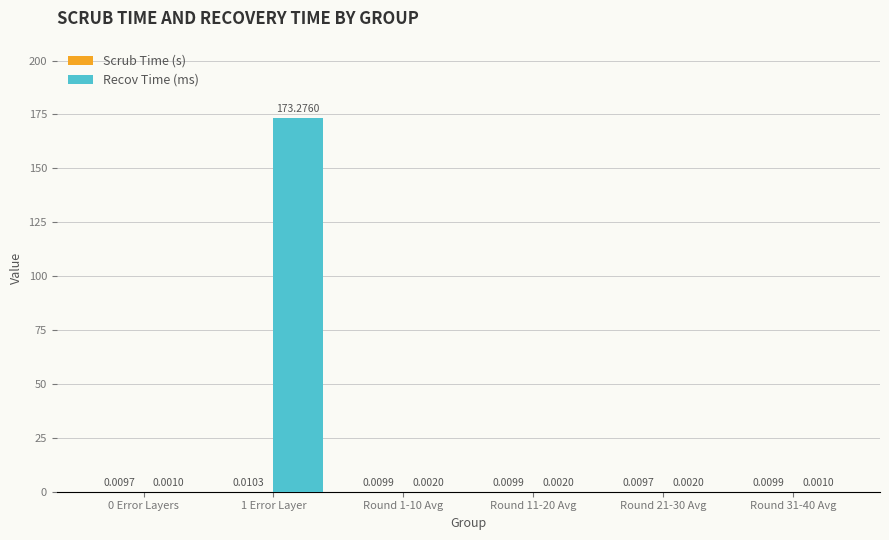

What is the sum of all Recov Time (ms) values?

173.3